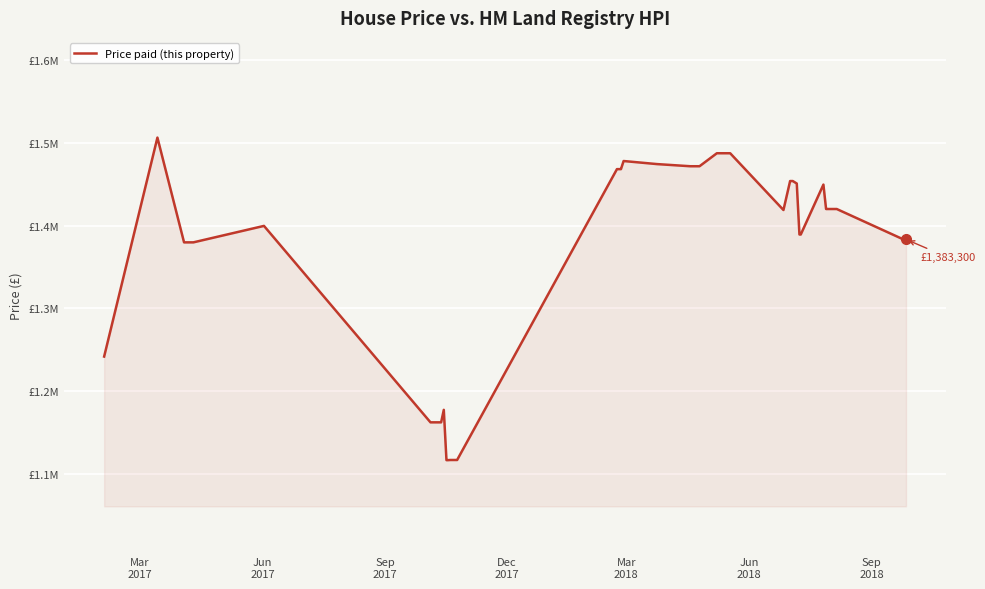

Reading right to left, extract all data points from this chart.

1383300	1383300	1420000	1420000	1420000	1420000	1420000	1449500	1389200	1389200	1450800	1453800	1453800	1418800	1487400	1487400	1487400	1471700	1471700	1471700	1471700	1474300	1478000	1468200	1468200	1468200	1116700	1116700	1116500	1116500	1177300	1162200	1162200	1162200	1399600	1379700	1379700	1379700	1506300	1241700